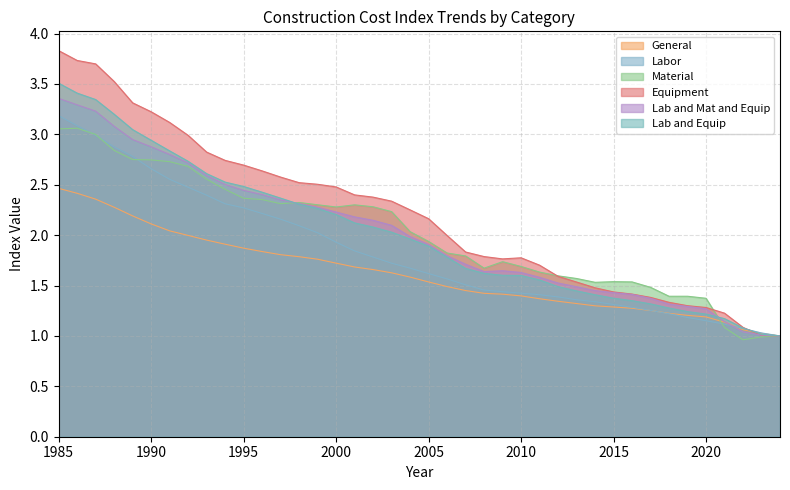

Rank the series by their maximum value, from highest to lowest.

Equipment, Lab and Equip, Lab and Mat and Equip, Labor, Material, General